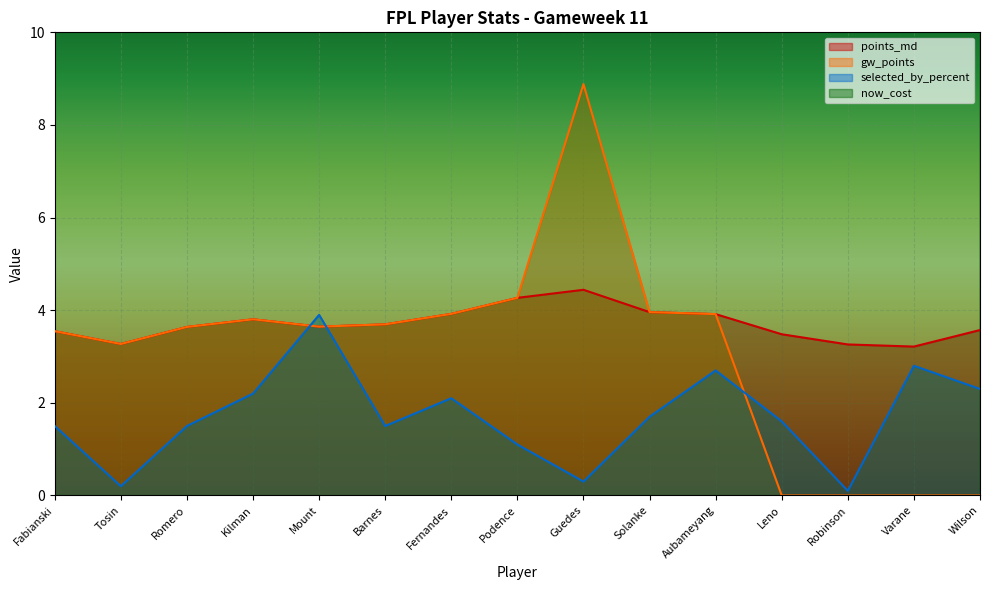

Reading left to right, extract all data points from this chart.

points_md: 3.5	3.3	3.6	3.8	3.6	3.7	3.9	4.3	4.4	4.0	3.9	3.5	3.3	3.2	3.6
gw_points: 3.5	3.3	3.6	3.8	3.6	3.7	3.9	4.3	8.9	4.0	3.9	0.0	0.0	0.0	0.0
selected_by_percent: 1.5	0.2	1.5	2.2	3.9	1.5	2.1	1.1	0.3	1.7	2.7	1.6	0.1	2.8	2.3
now_cost: 50.0	45.0	49.0	45.0	76.0	69.0	98.0	55.0	60.0	57.0	91.0	45.0	44.0	48.0	73.0